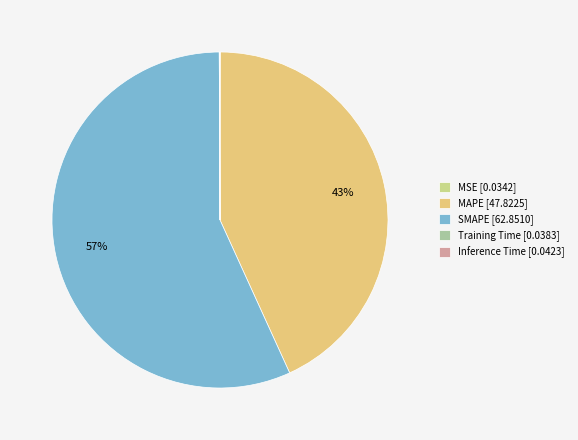

What percentage do SMAPE and MAPE together represent?

99.9%